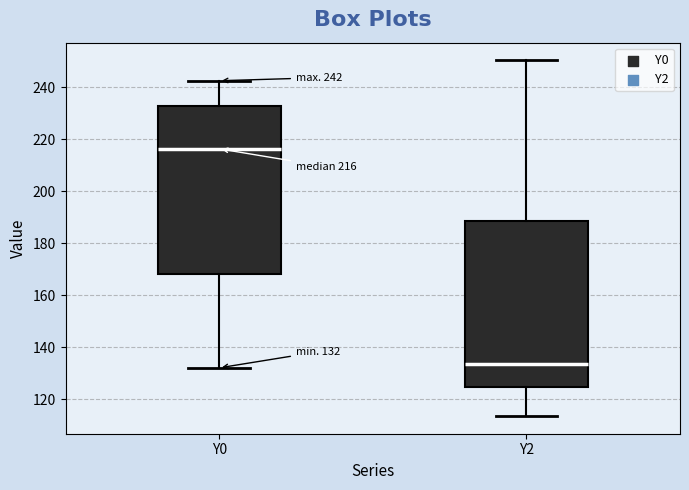

Which box's median line is the lowest?

Y2